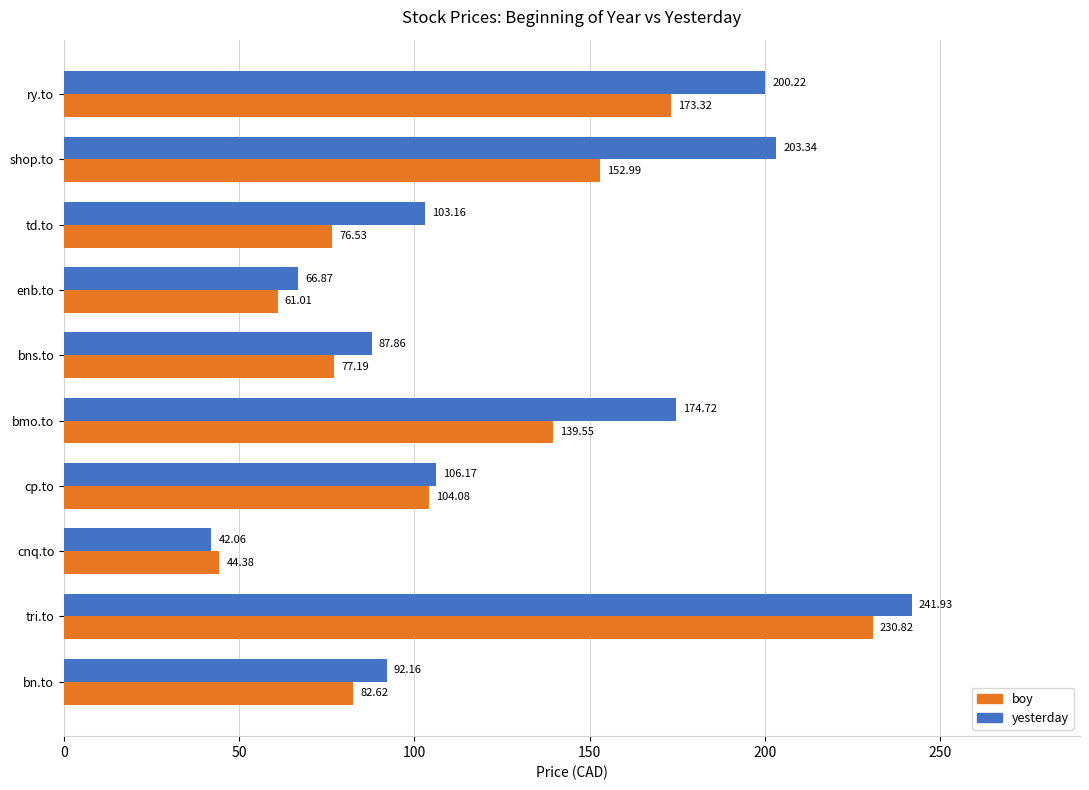

What is the sum of all yesterday values?

1318.5